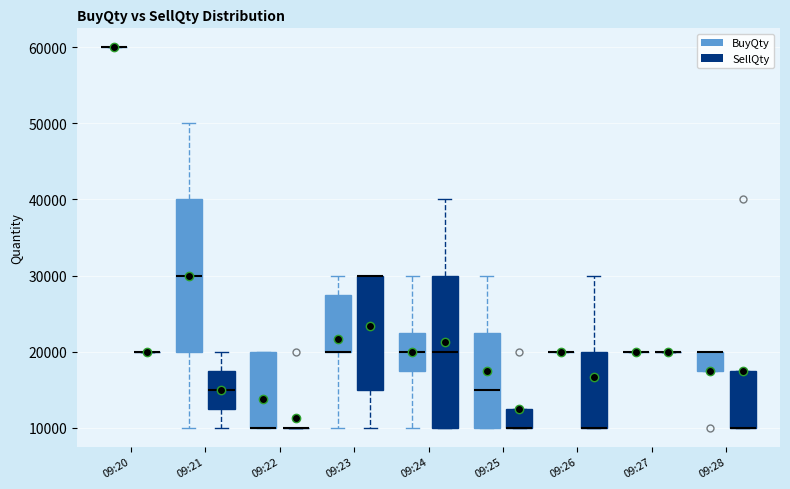

Reading left to right, read every box against the y-axis: the position of its median line, the range the box covers, and the ends of its whiskers. The values are not printed on the chart, so give them approximately, as read against the axis.

09:20 (BuyQty): box collapsed to a line at 60000, whiskers 60000 to 60000
09:20 (SellQty): box collapsed to a line at 20000, whiskers 20000 to 20000
09:21 (BuyQty): median 30000, box 20000 to 40000, whiskers 10000 to 50000
09:21 (SellQty): median 15000, box 13000 to 18000, whiskers 10000 to 20000
09:22 (BuyQty): median 10000 (drawn on the box's lower edge), box 10000 to 20000, whiskers 10000 to 20000
09:22 (SellQty): box collapsed to a line at 10000, whiskers 10000 to 10000
09:23 (BuyQty): median 20000 (drawn on the box's lower edge), box 20000 to 28000, whiskers 10000 to 30000
09:23 (SellQty): median 30000 (drawn on the box's upper edge), box 15000 to 30000, whiskers 10000 to 30000
09:24 (BuyQty): median 20000, box 18000 to 23000, whiskers 10000 to 30000
09:24 (SellQty): median 20000, box 10000 to 30000, whiskers 10000 to 40000
09:25 (BuyQty): median 15000, box 10000 to 23000, whiskers 10000 to 30000
09:25 (SellQty): median 10000 (drawn on the box's lower edge), box 10000 to 13000, whiskers 10000 to 13000
09:26 (BuyQty): box collapsed to a line at 20000, whiskers 20000 to 20000
09:26 (SellQty): median 10000 (drawn on the box's lower edge), box 10000 to 20000, whiskers 10000 to 30000
09:27 (BuyQty): box collapsed to a line at 20000, whiskers 20000 to 20000
09:27 (SellQty): box collapsed to a line at 20000, whiskers 20000 to 20000
09:28 (BuyQty): median 20000 (drawn on the box's upper edge), box 18000 to 20000, whiskers 18000 to 20000
09:28 (SellQty): median 10000 (drawn on the box's lower edge), box 10000 to 18000, whiskers 10000 to 18000